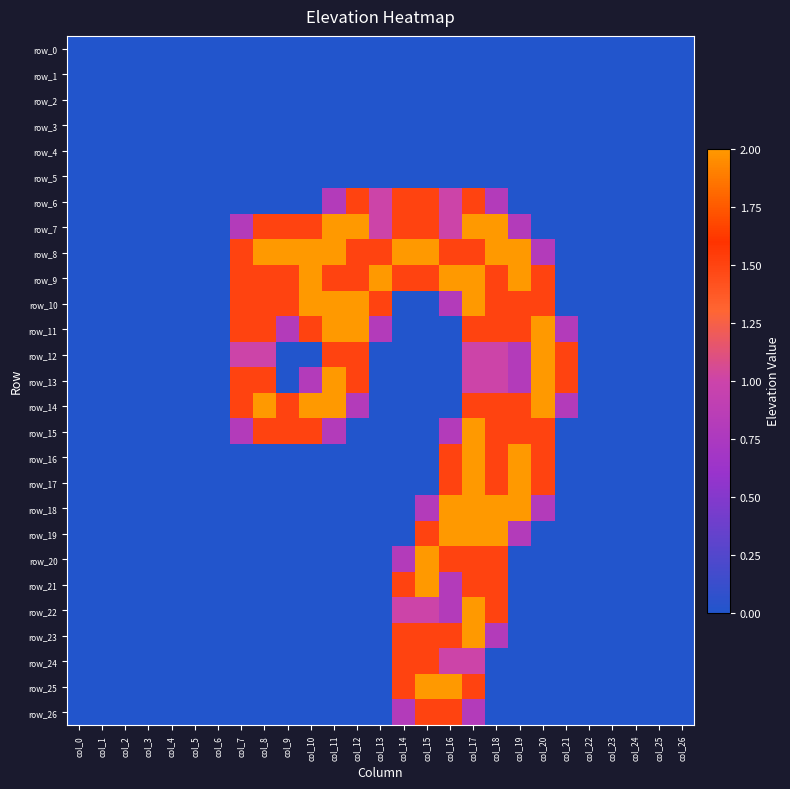

What is the highest value of the row_10 series?

2.0